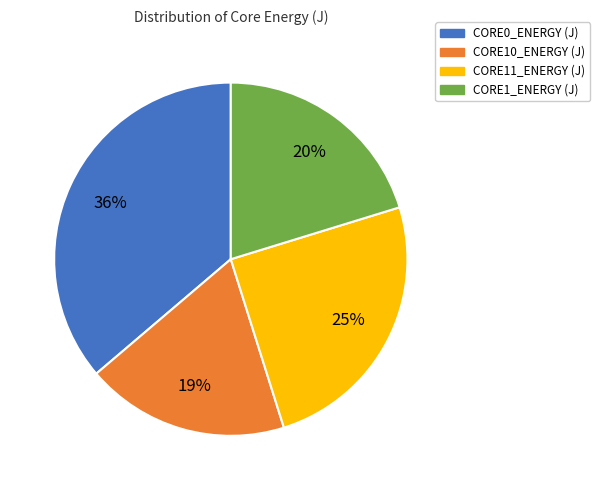

Which slice is the smallest?

CORE10_ENERGY (J)